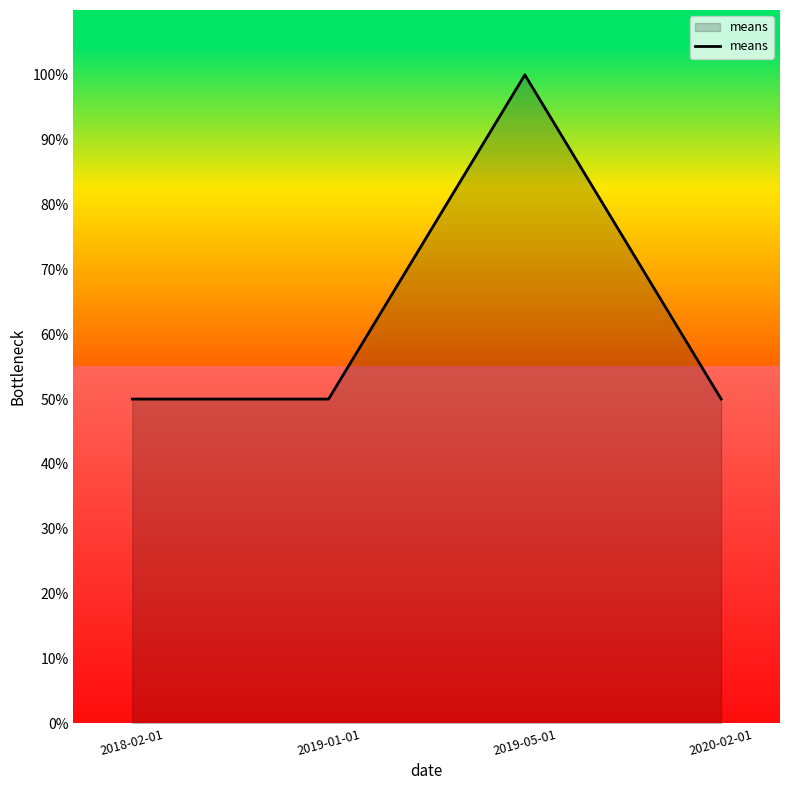

Approximately how many times larger is the value at 2019-05-01 compared to 2019-01-01?

2.0